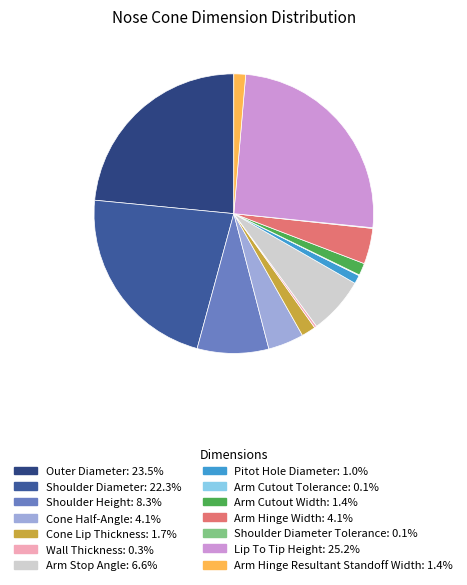

Does any single category account for the majority?

No